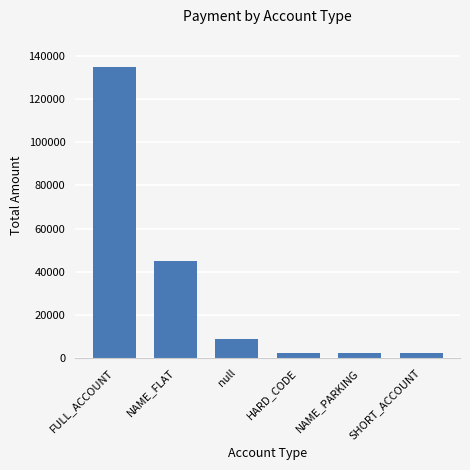

What is the greatest value displayed?

134999.7